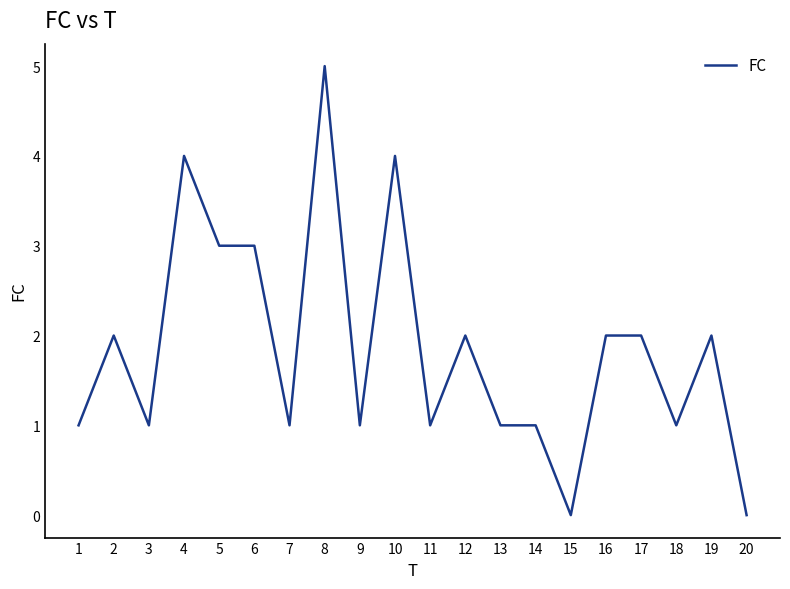

What is the difference between the maximum and minimum values?

5